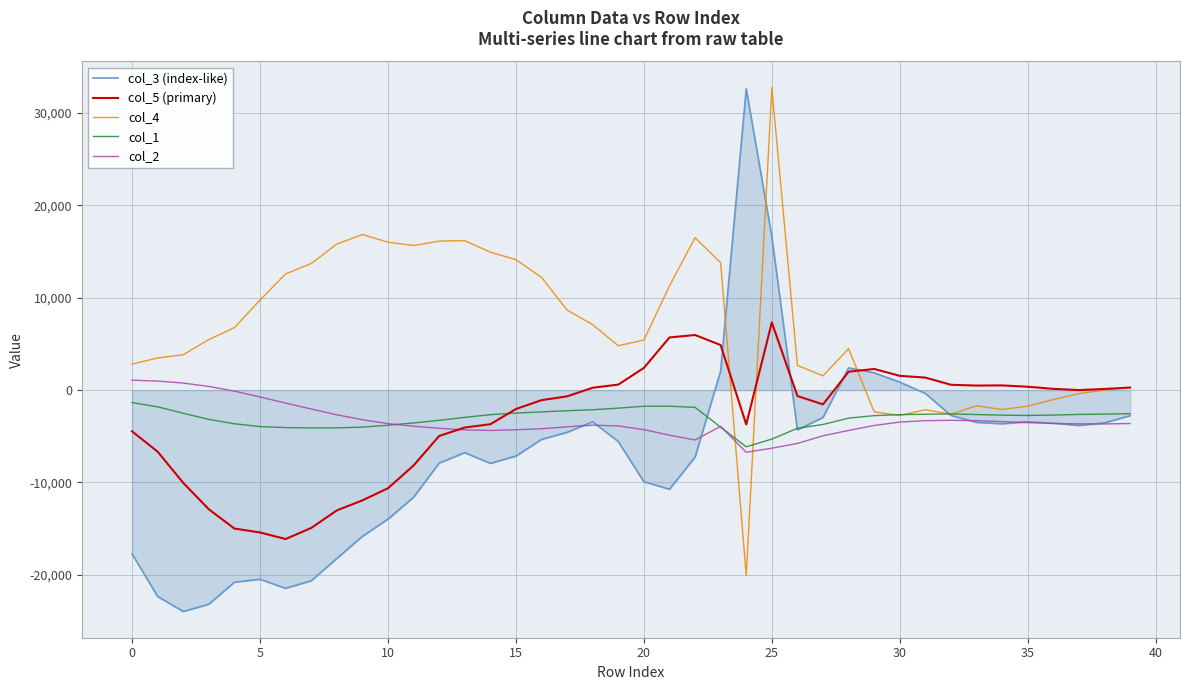

What is the minimum value for col_5 (primary)?

-16119